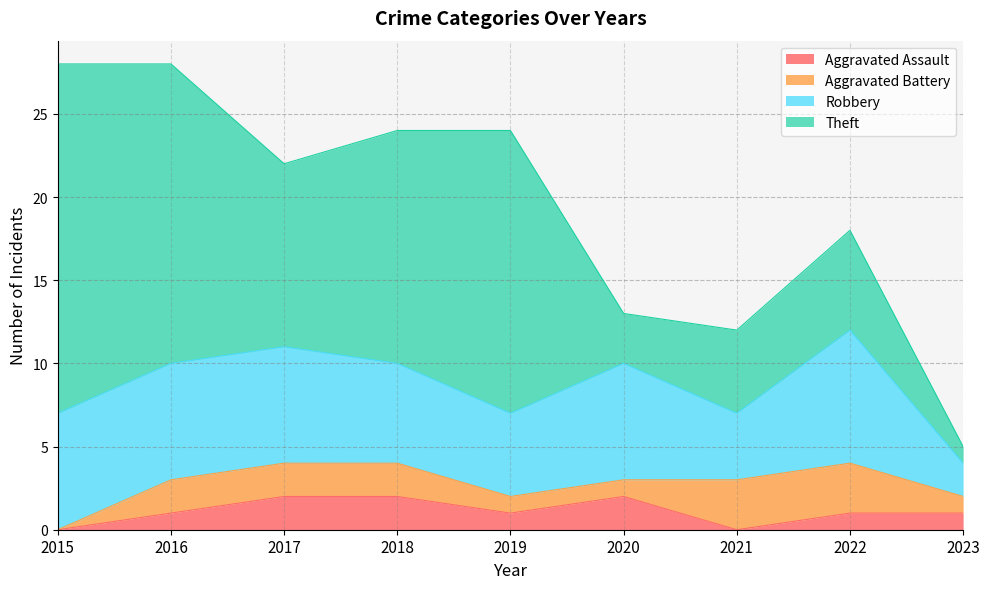

Reading right to left, what are all the values shown in this chart?

Aggravated Assault: 1	1	0	2	1	2	2	1	0
Aggravated Battery: 1	3	3	1	1	2	2	2	0
Robbery: 2	8	4	7	5	6	7	7	7
Theft: 1	6	5	3	17	14	11	18	21